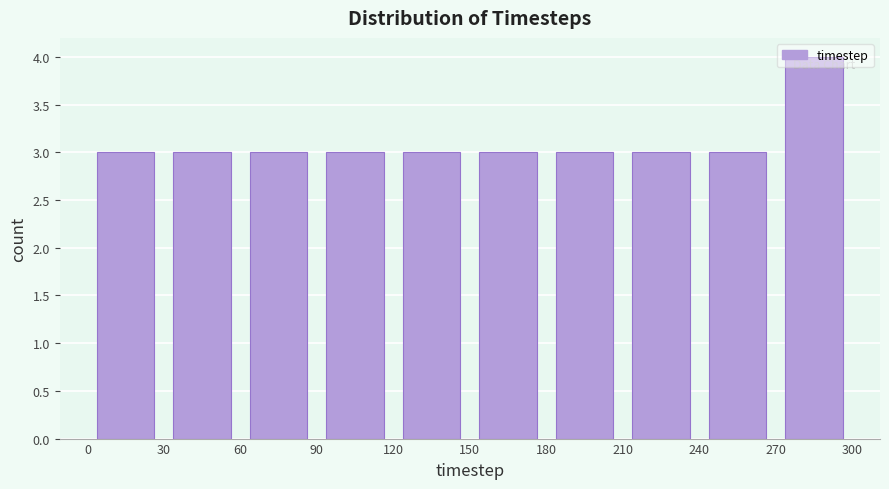

Reading left to right, list every bar in this chart as the range it spans on the x-axis followed by its height. The values are not printed on the chart, so give them approximately, as read against the axis.

0 to 30: 3
30 to 60: 3
60 to 90: 3
90 to 120: 3
120 to 150: 3
150 to 180: 3
180 to 210: 3
210 to 240: 3
240 to 270: 3
270 to 300: 4